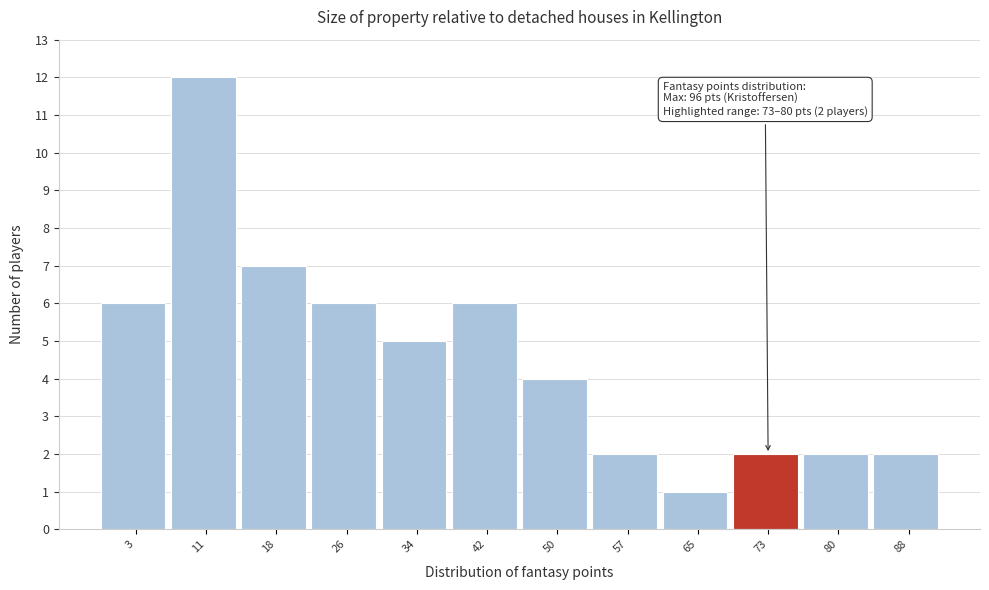

Reading left to right, extract all data points from this chart.

6	12	7	6	5	6	4	2	1	2	2	2